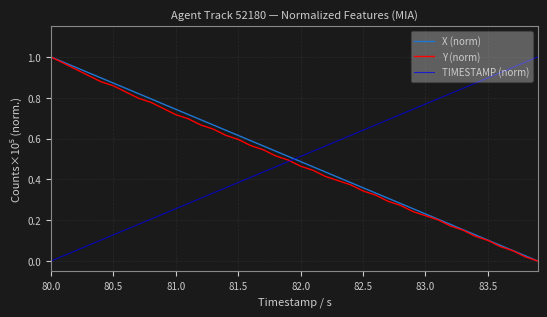

True or false: TIMESTAMP (norm) and X (norm) cross at least once.

True